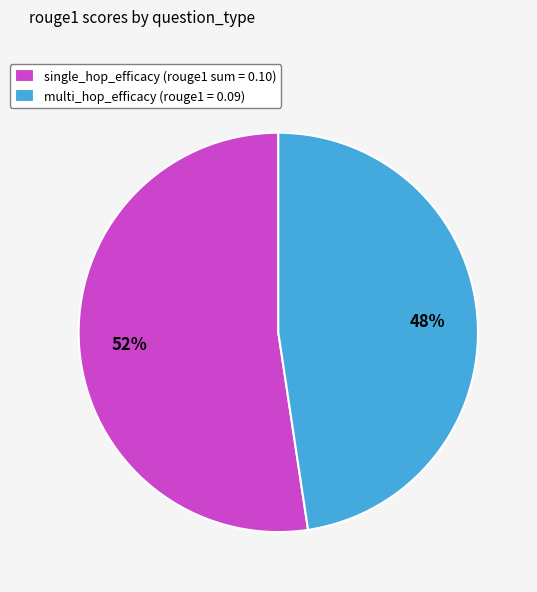

Is it true that single_hop_efficacy (rouge1 sum = 0.10) is 52% of the pie?

True